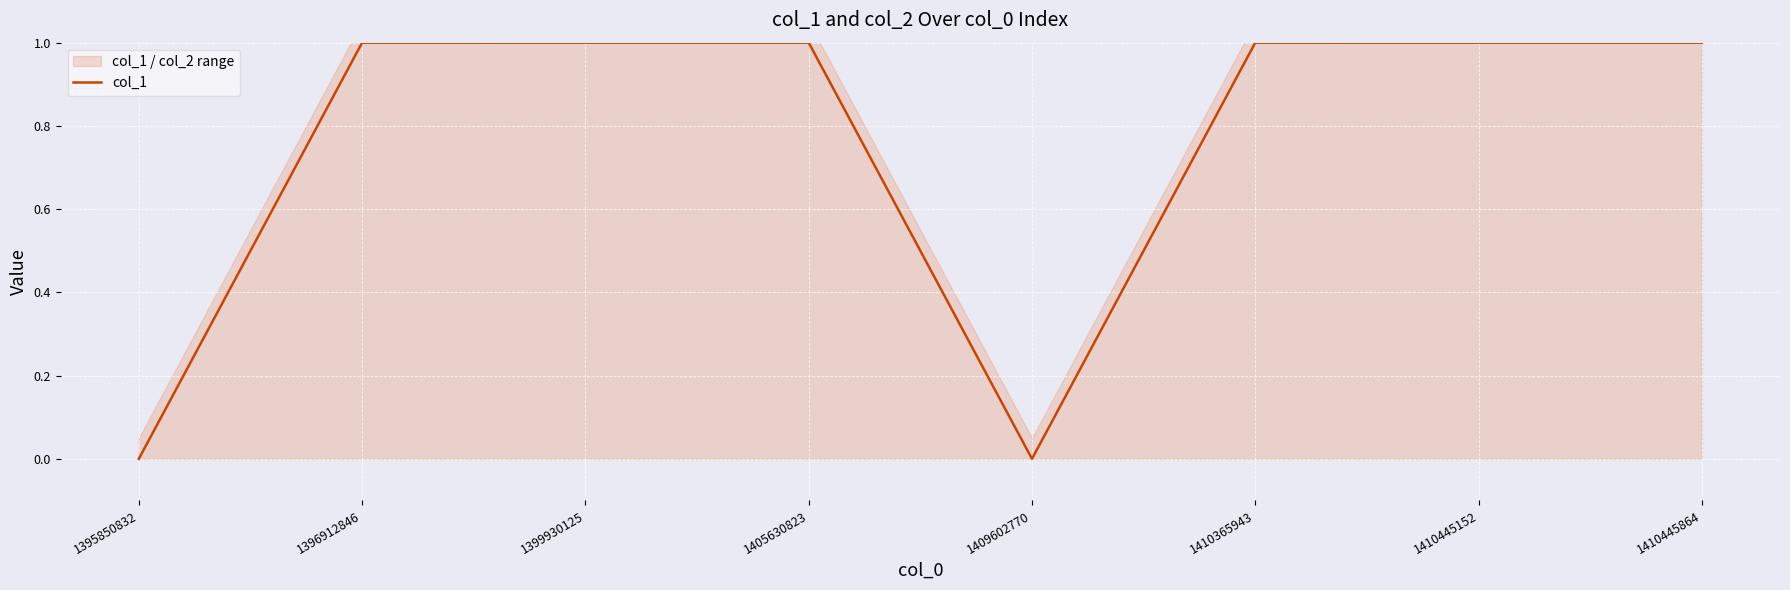

Reading left to right, what are all the values shown in this chart?

1395850832=0	1396912846=1	1399930125=1	1405630823=1	1409602770=0	1410365943=1	1410445152=1	1410445864=1